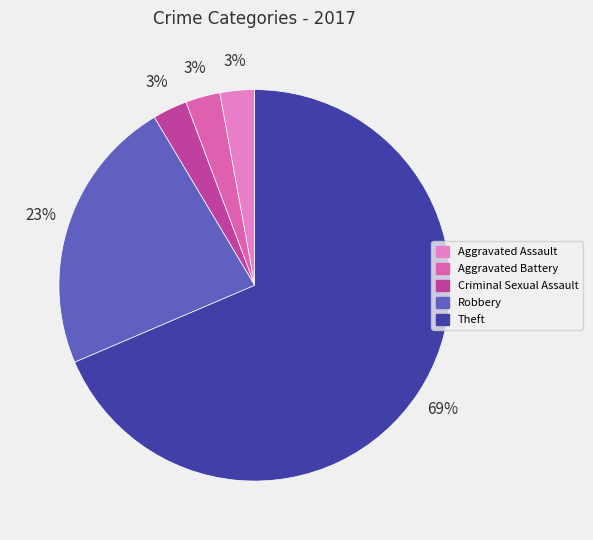

Which slice is the smallest?

Aggravated Assault